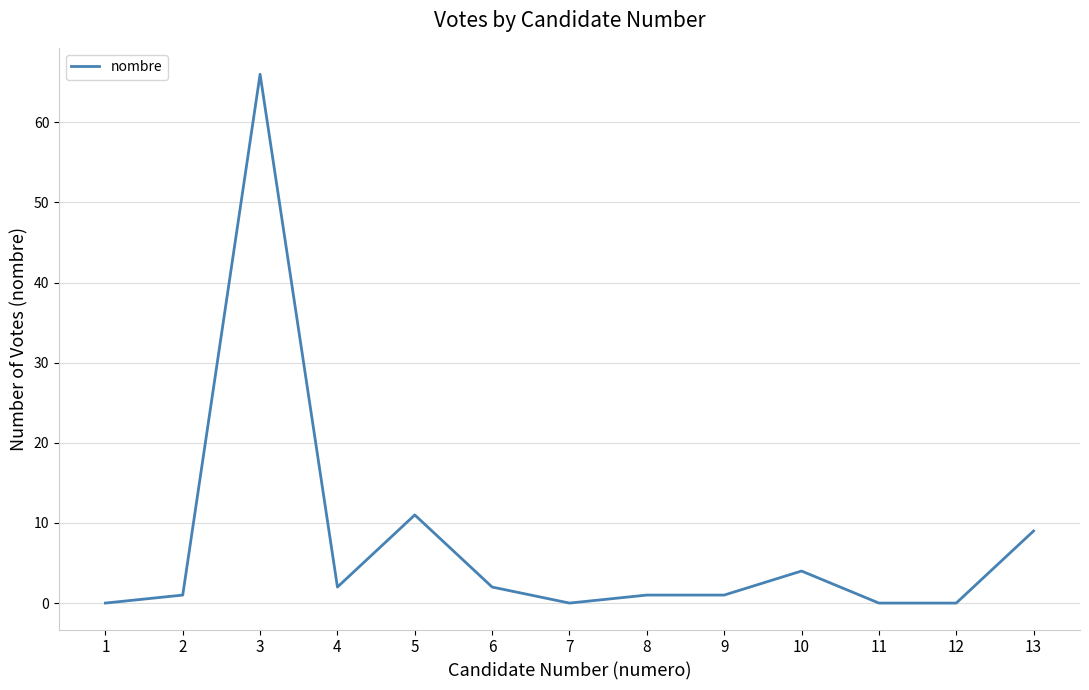

Reading left to right, what are all the values shown in this chart?

0	1	66	2	11	2	0	1	1	4	0	0	9